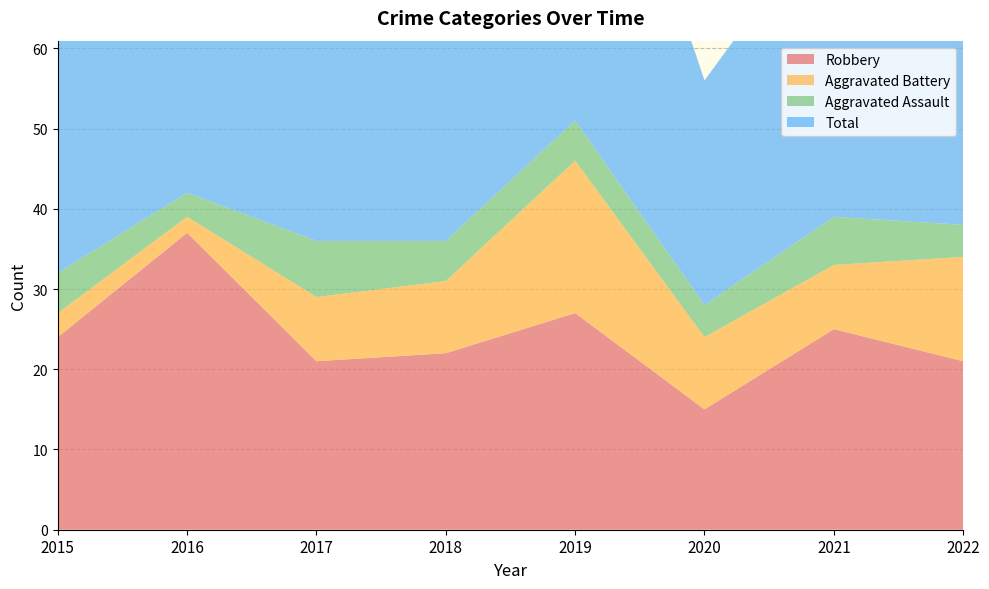

Reading left to right, list all the values displayed in this chart.

Robbery: 24	37	21	22	27	15	25	21
Aggravated Battery: 3	2	8	9	19	9	8	13
Aggravated Assault: 5	3	7	5	5	4	6	4
Total: 32	42	36	38	53	28	39	39